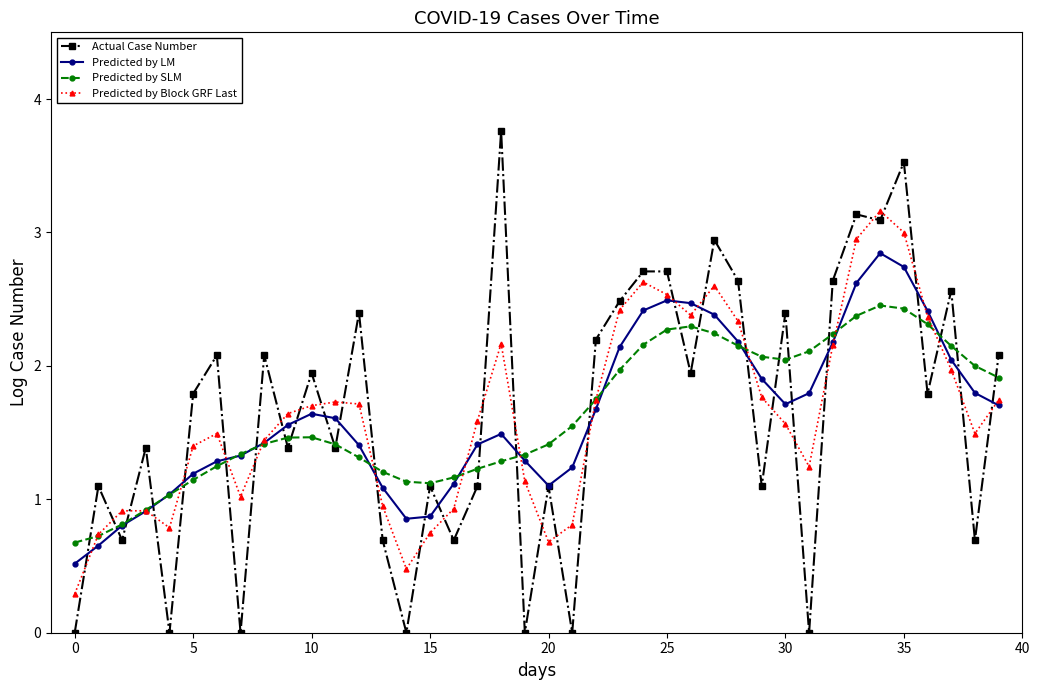

True or false: Predicted by LM has more than 2 points higher than both neighbors.

True